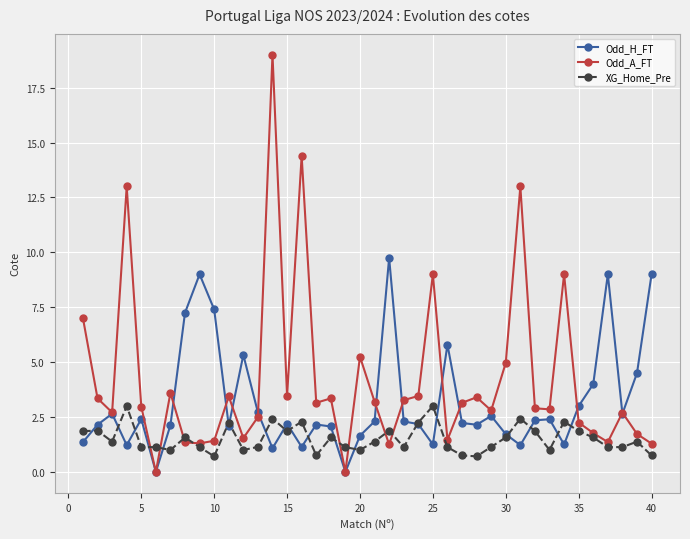

How many lines are shown in the chart?

3